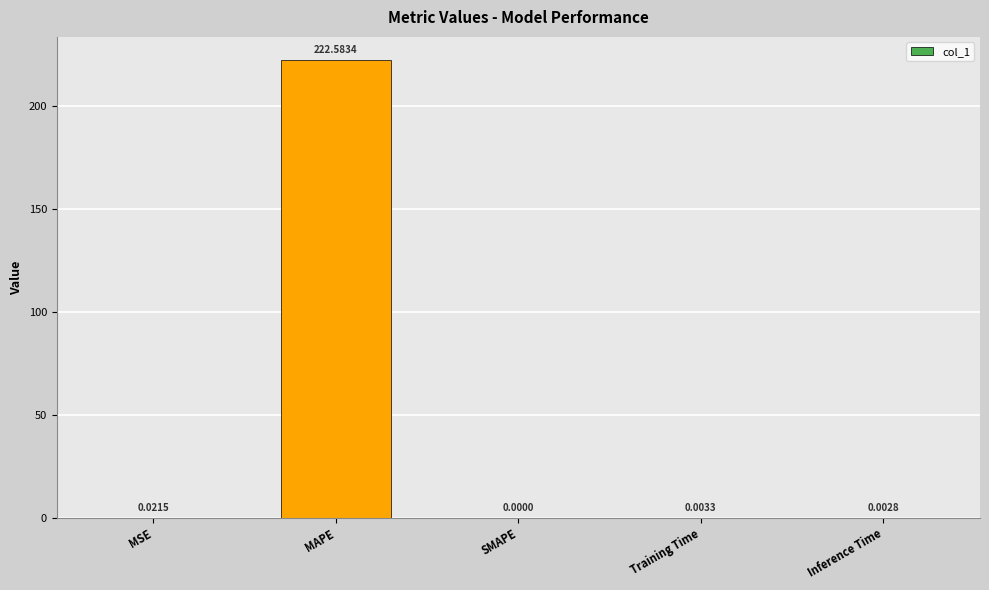

How many data points are above 0?

4